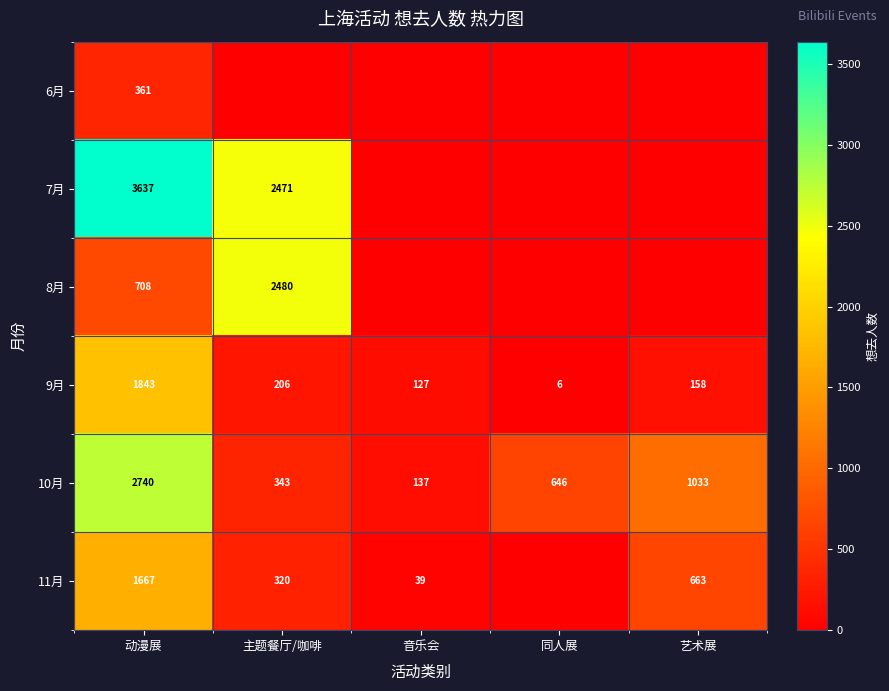

Rank the categories by 10月 value from lowest to highest.

音乐会, 主题餐厅/咖啡, 同人展, 艺术展, 动漫展